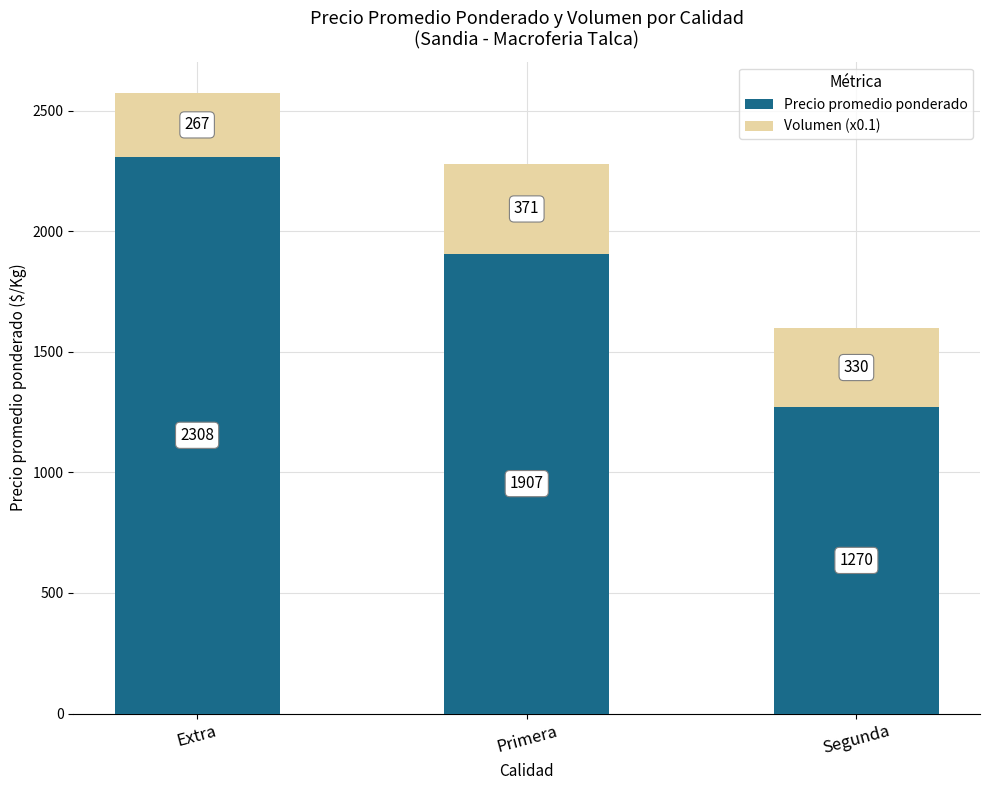

Which category has the lowest value in the Precio promedio ponderado series?

Segunda